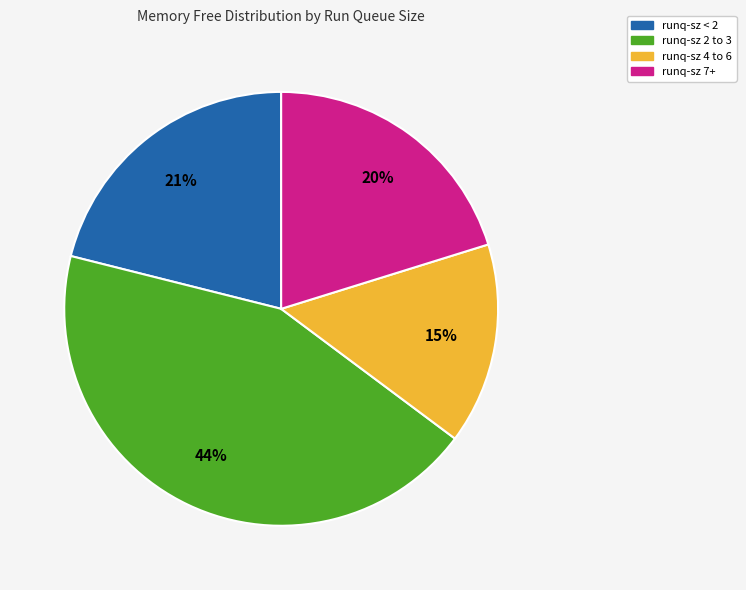

Does any single category account for the majority?

No